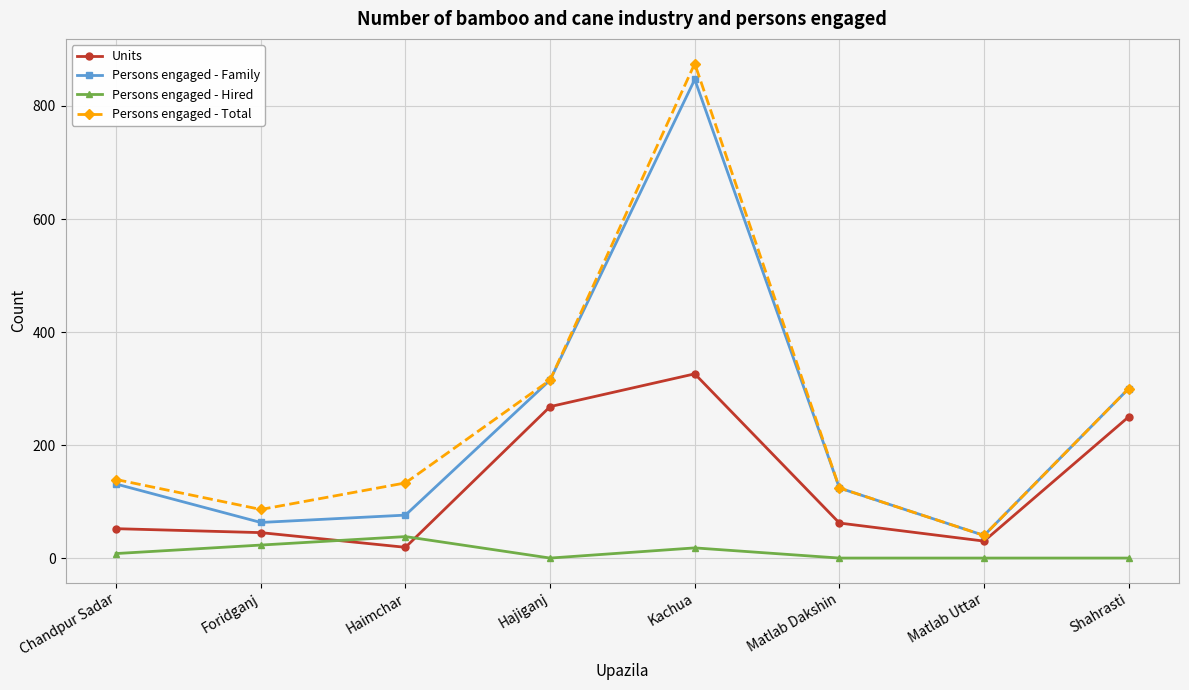

What is the greatest value displayed?

875